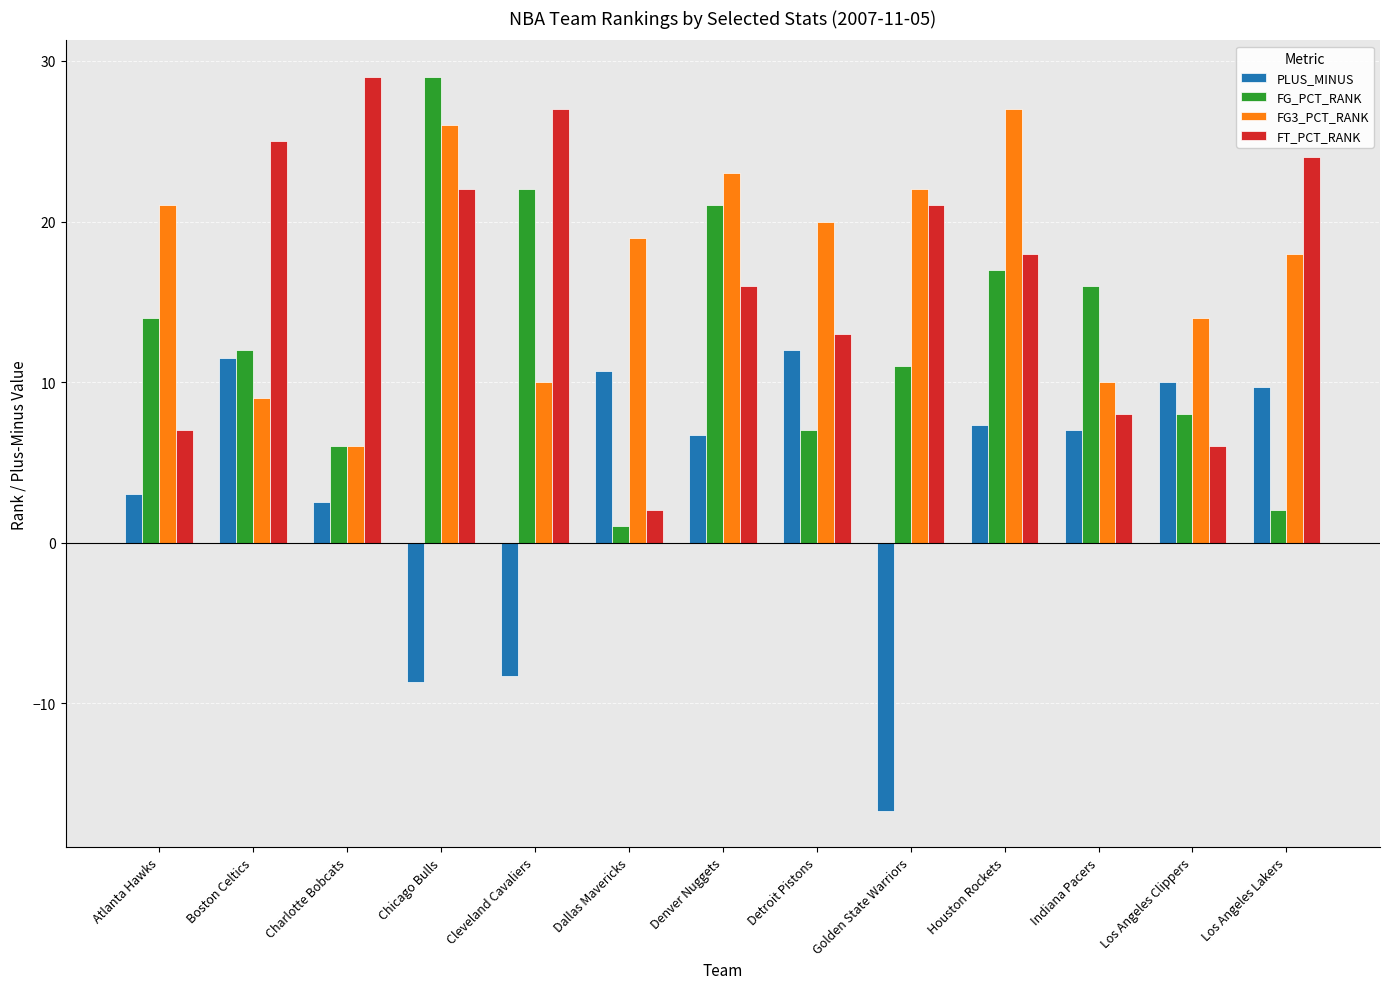

Are the bars grouped side by side (vs. stacked)?

Yes